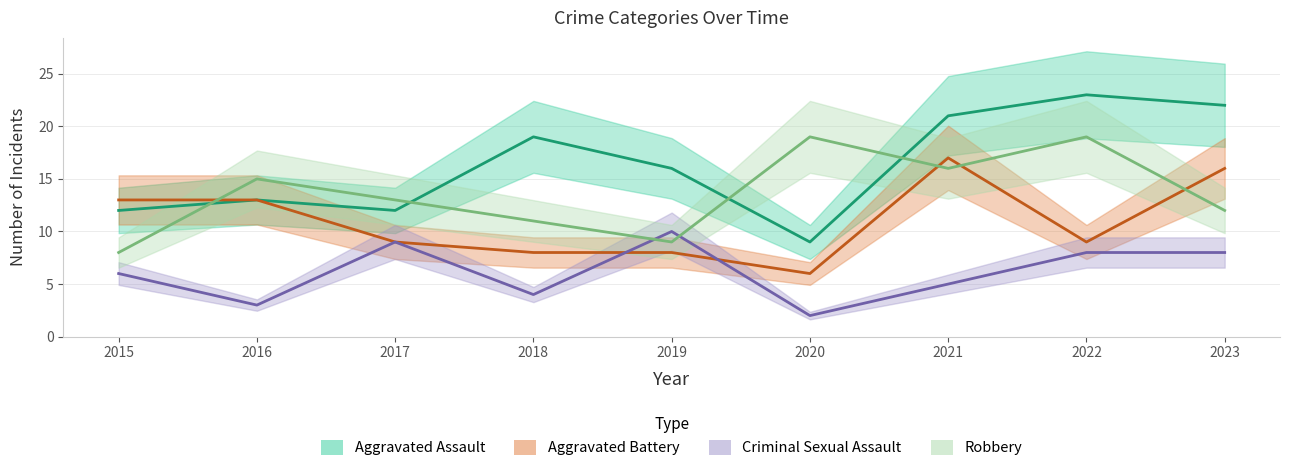

What is the average value of the Robbery series?

14